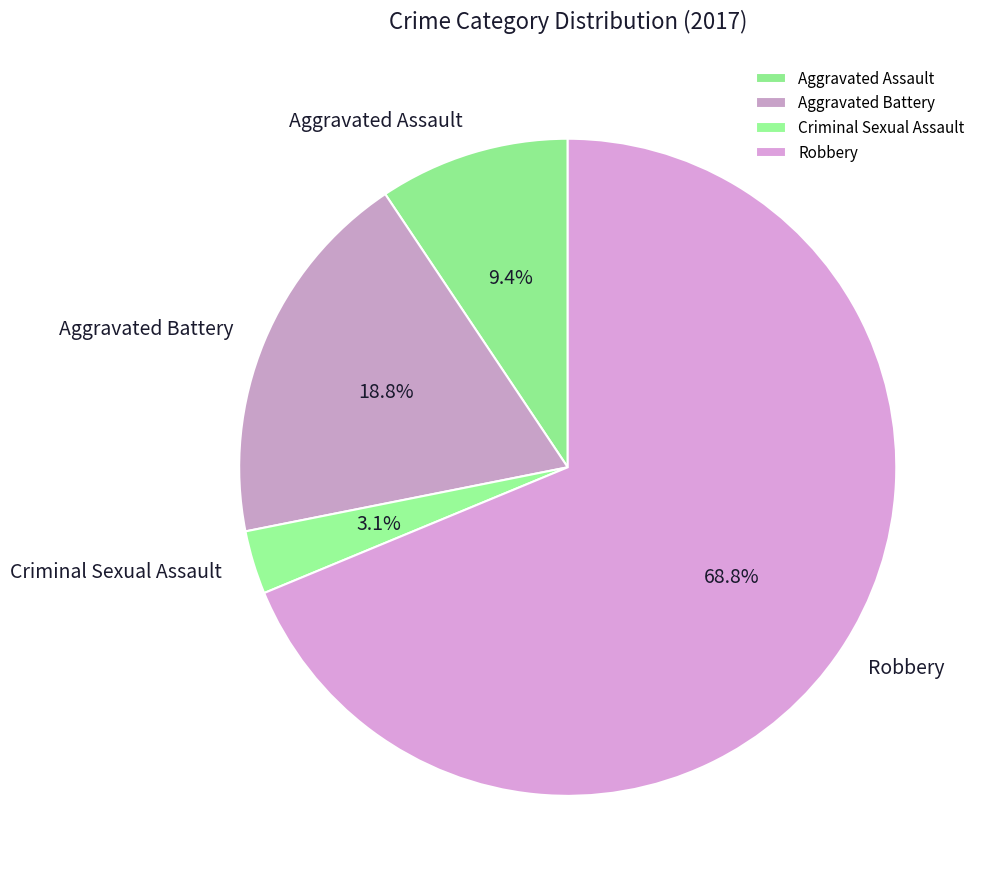

How many slices are in this pie chart?

4